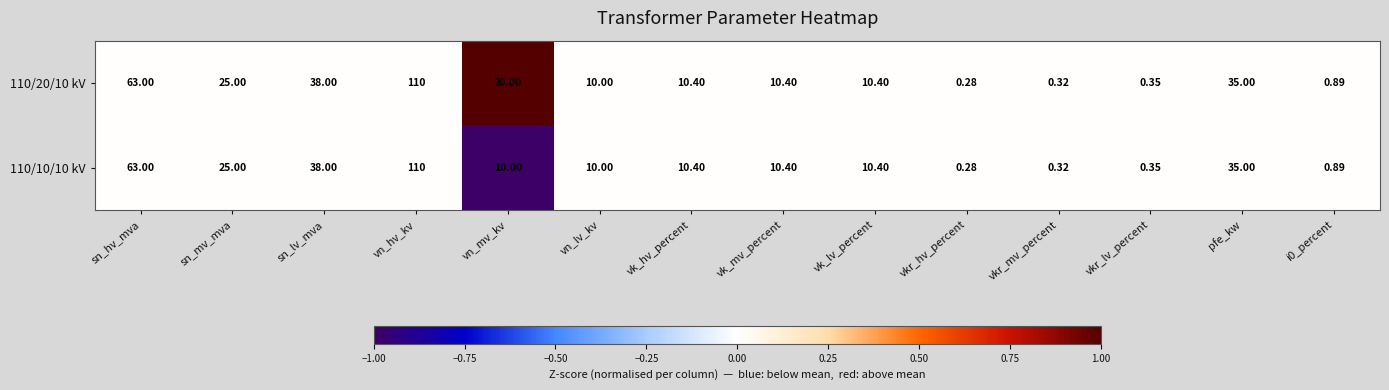

Is the value of 110/20/10 kV at vn_lv_kv greater than the value of 110/10/10 kV at sn_hv_mva?

No